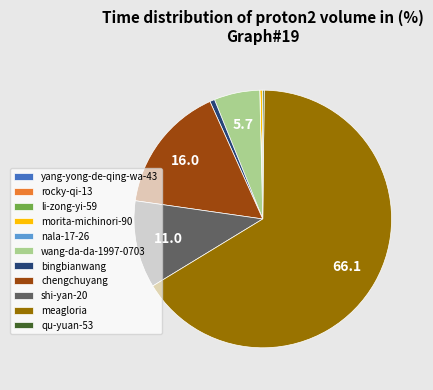

The shi-yan-20 slice represents 3% of the pie. True or false?

False